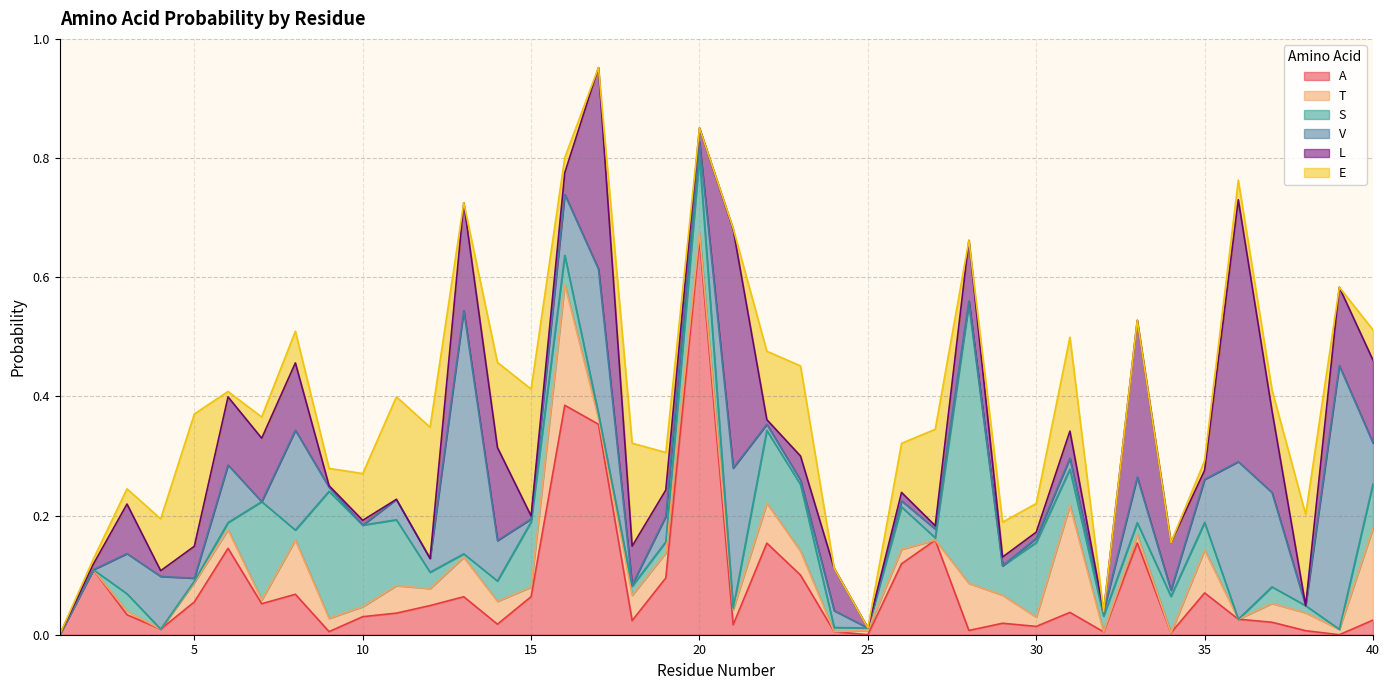

What is the maximum value shown in the chart?

0.7